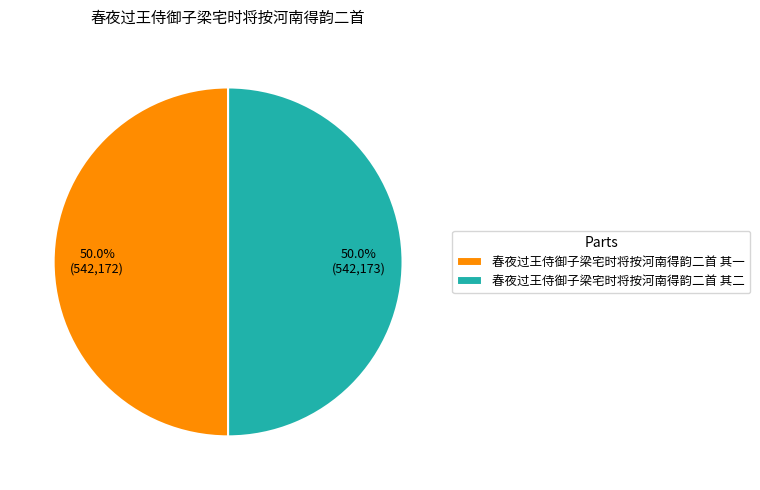

Combined, do 春夜过王侍御子梁宅时将按河南得韵二首 其一 and 春夜过王侍御子梁宅时将按河南得韵二首 其二 account for over 50%?

Yes